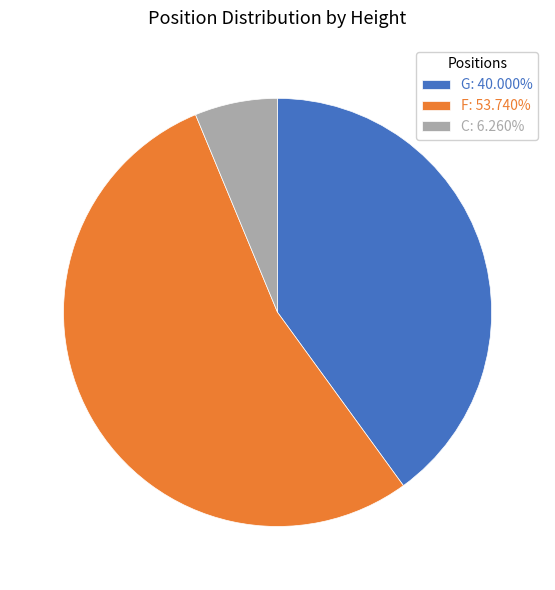

Combined, do F: 53.740% and C: 6.260% account for over 50%?

Yes